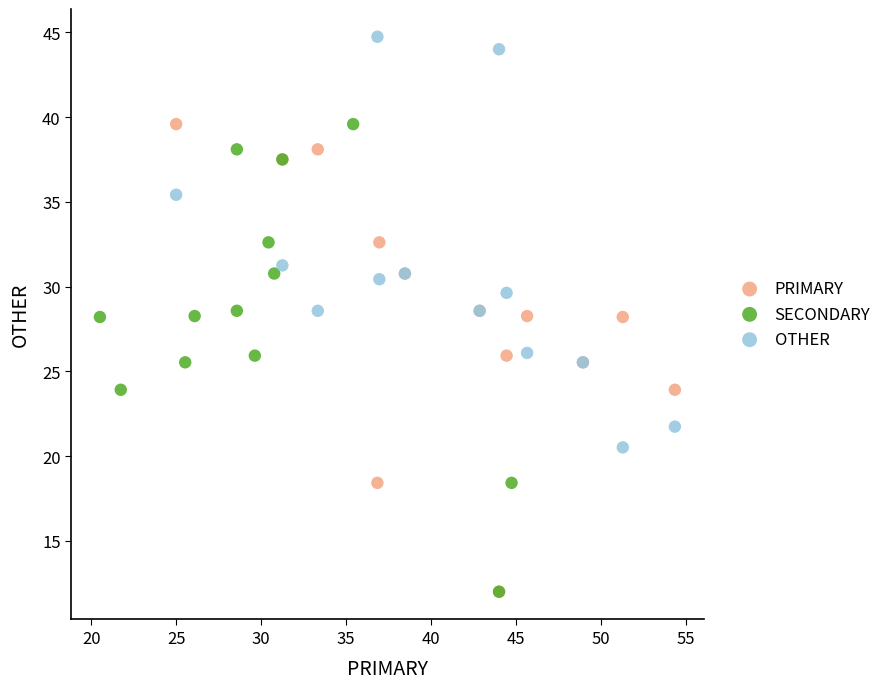

Which series contains the highest Y value?

OTHER